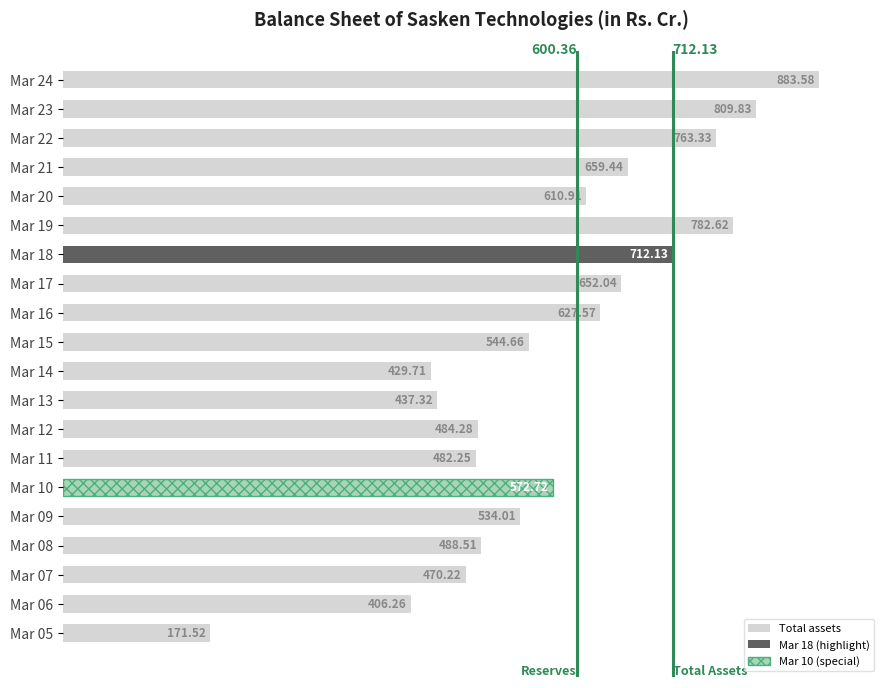

What is the sum of the values at Mar 23 and Mar 21?

1469.3